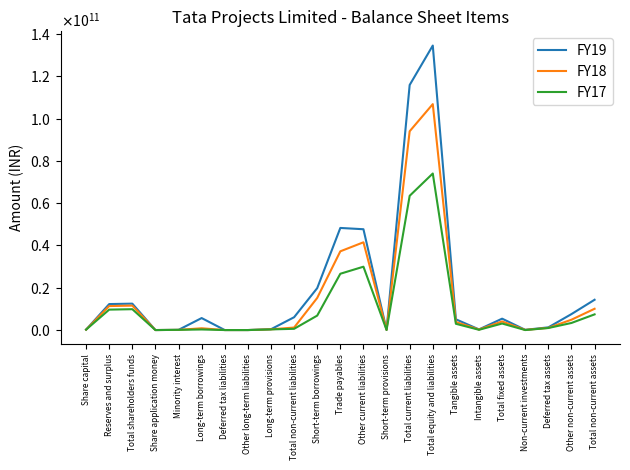

What is the difference between the FY17 values at Intangible assets and Deferred tax liabilities?

127523000